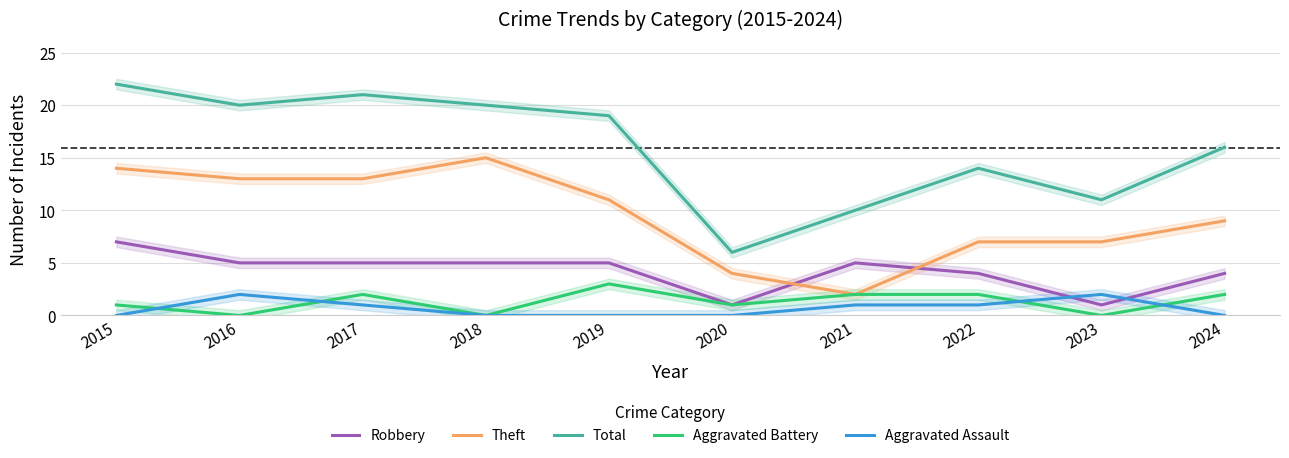

Which series has the largest range (max minus min)?

Total